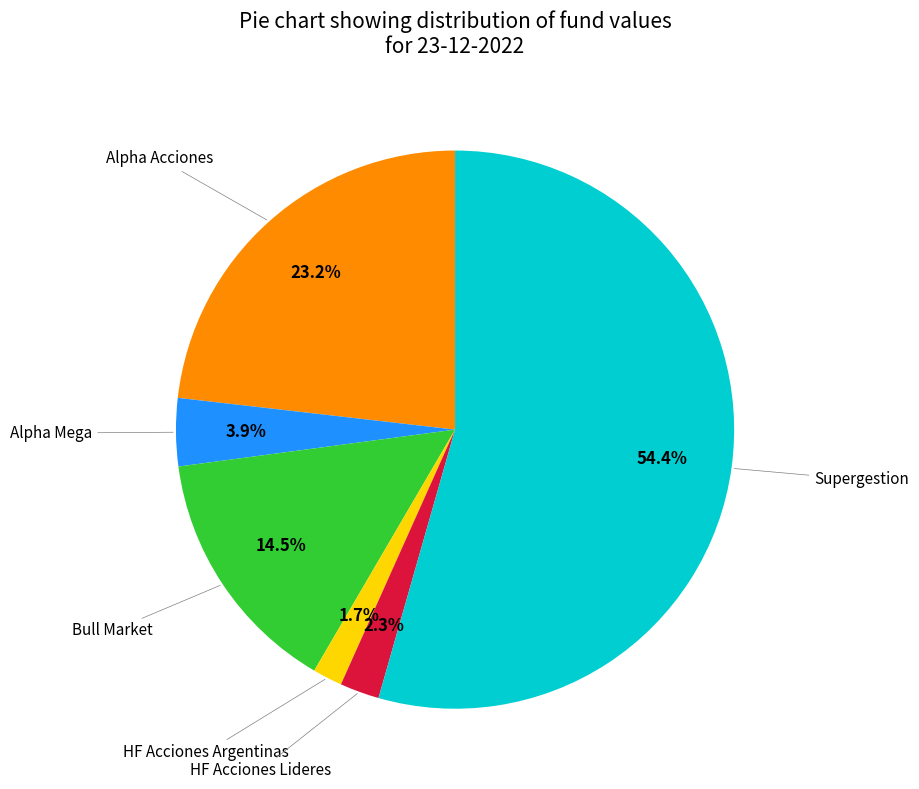

Does any single category account for the majority?

Yes